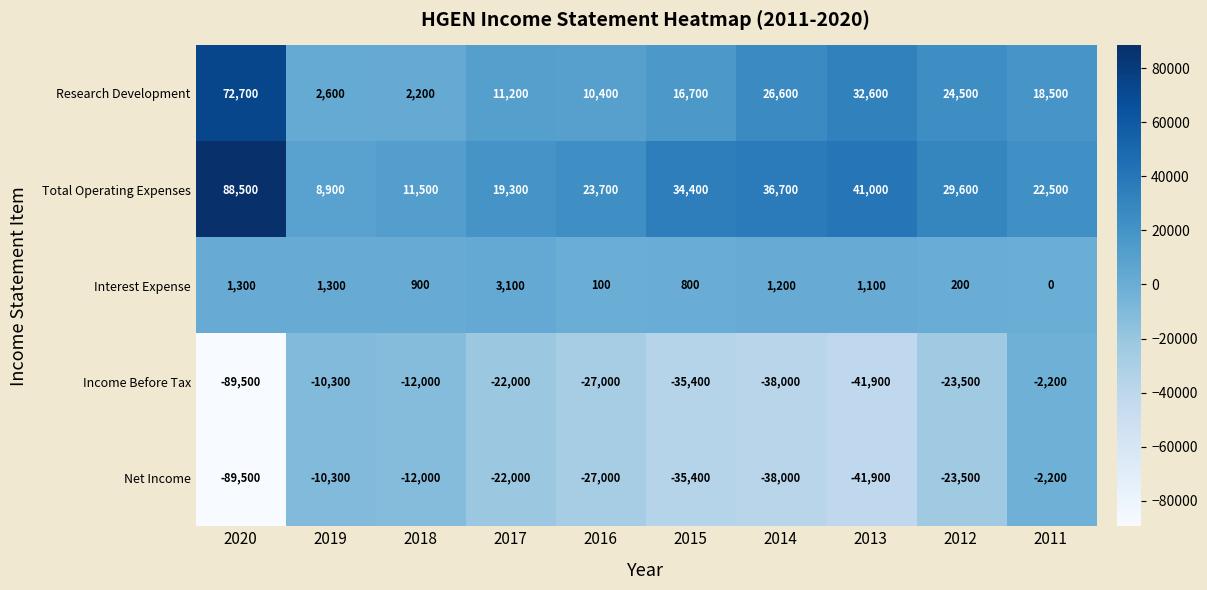

What is the spread (max minus min) of values at 2016?

50700